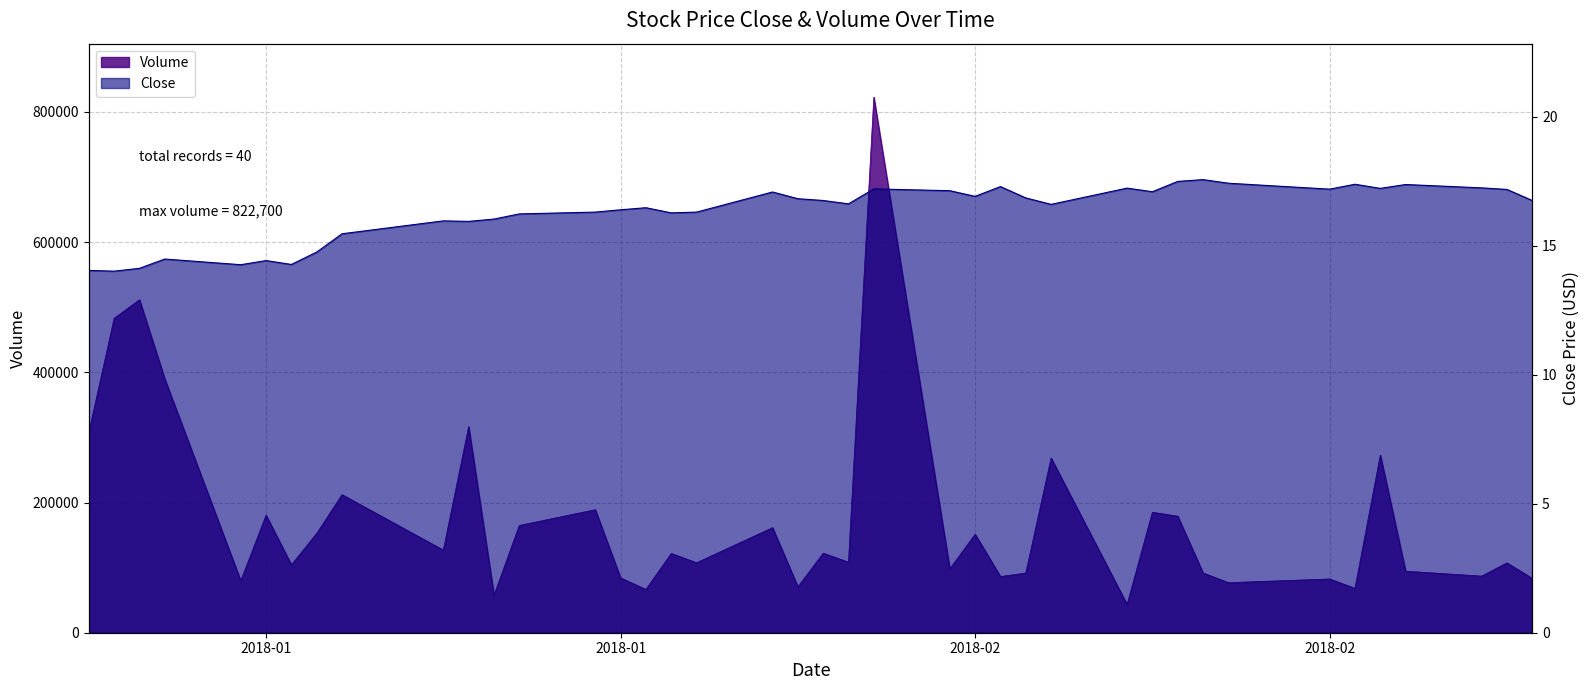

What is the sum of all Close values?

652.5